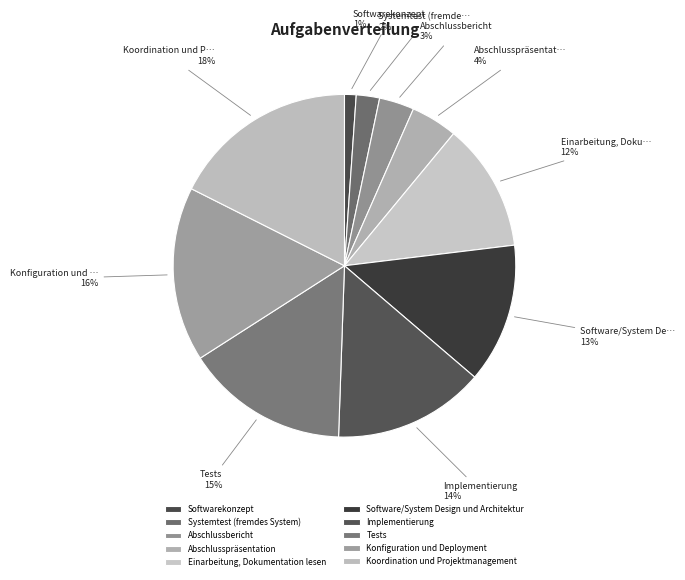

True or false: Einarbeitung, Dokumentation lesen accounts for 12% of the total.

True